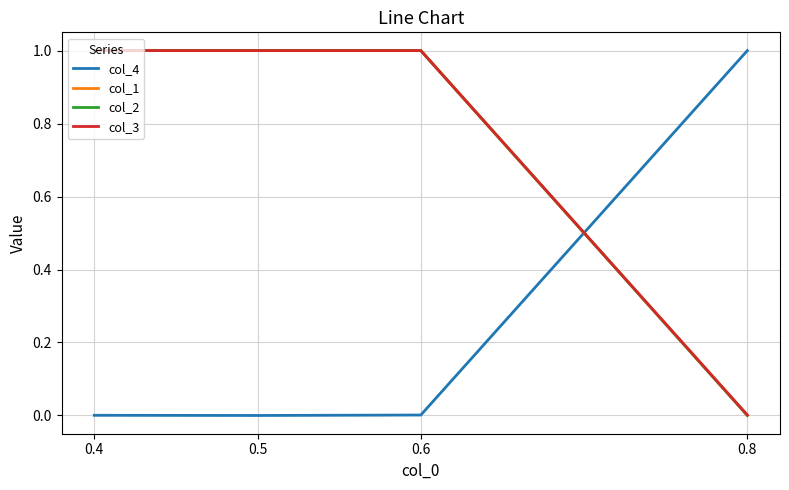

What is the maximum value shown in the chart?

1.0